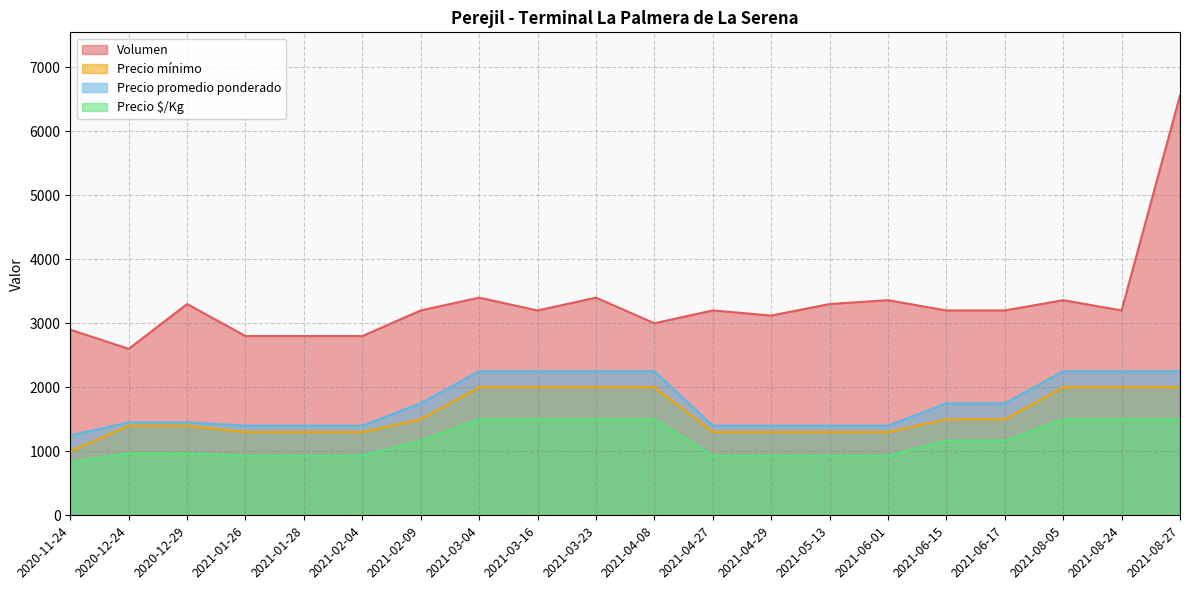

Rank the series by their maximum value, from lowest to highest.

Precio $/Kg, Precio mínimo, Precio promedio ponderado, Volumen